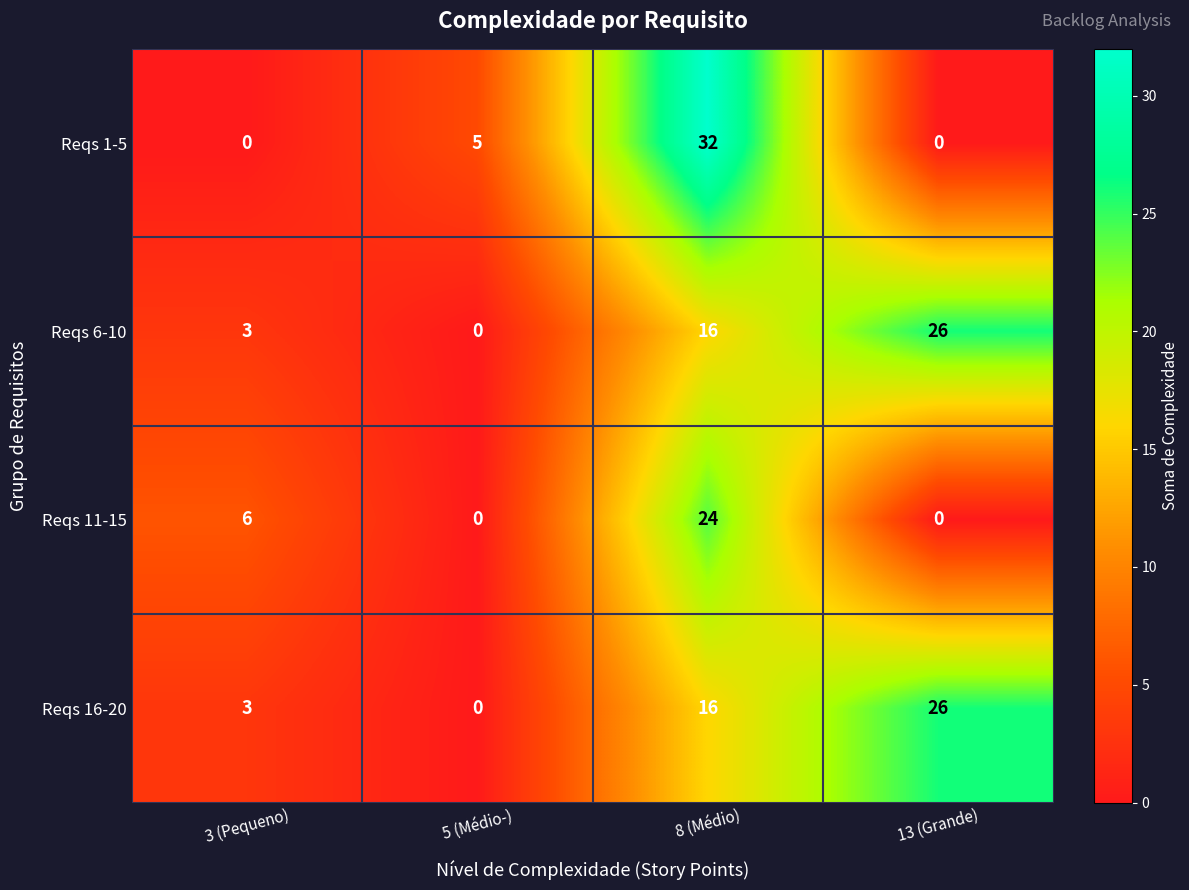

The value of Reqs 6-10 at 3 (Pequeno) is 3. True or false?

True